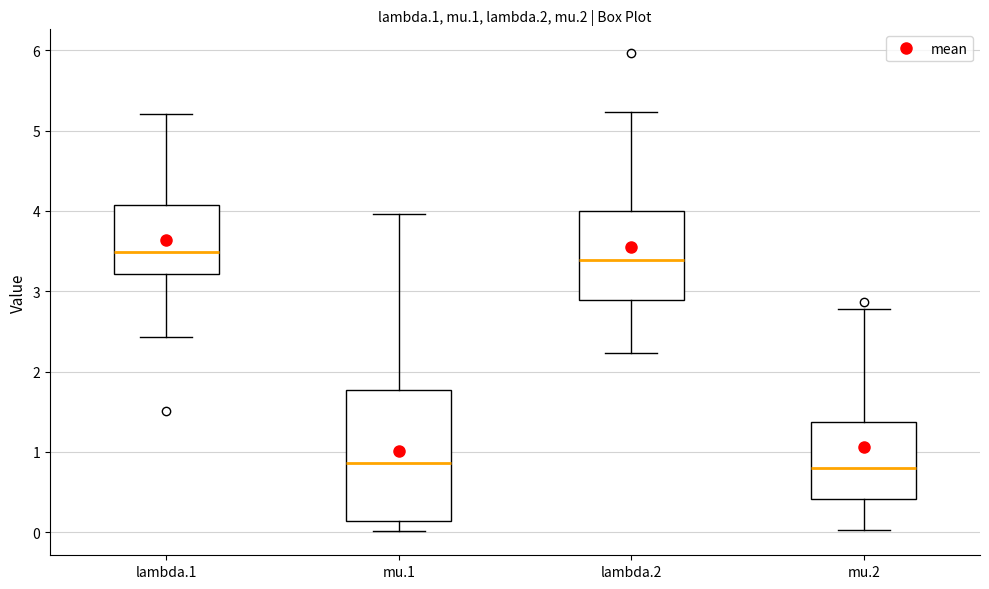

Comparing the boxes themselves (not the whiskers), which one is the tallest?

mu.1